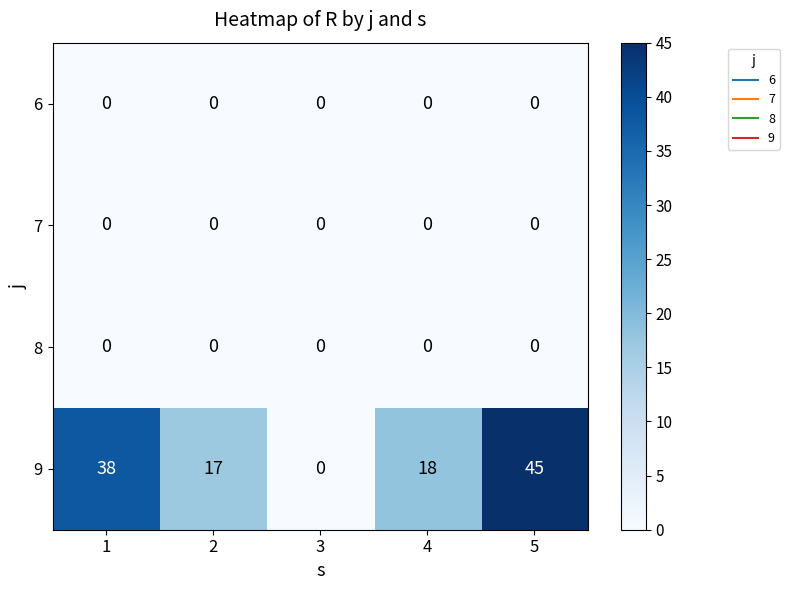

What is the sum of all 9 values?

118